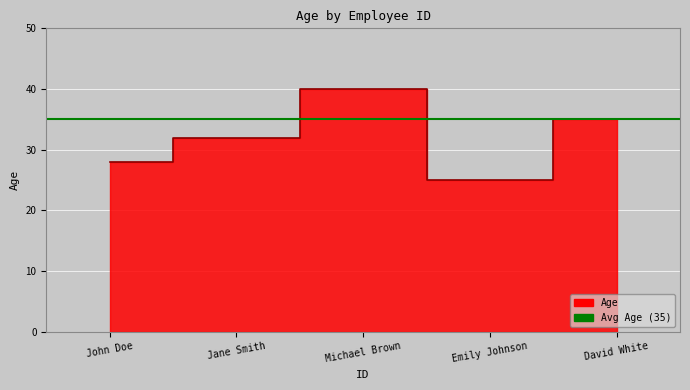

What is the approximate value at Jane Smith, to the nearest 5?

30